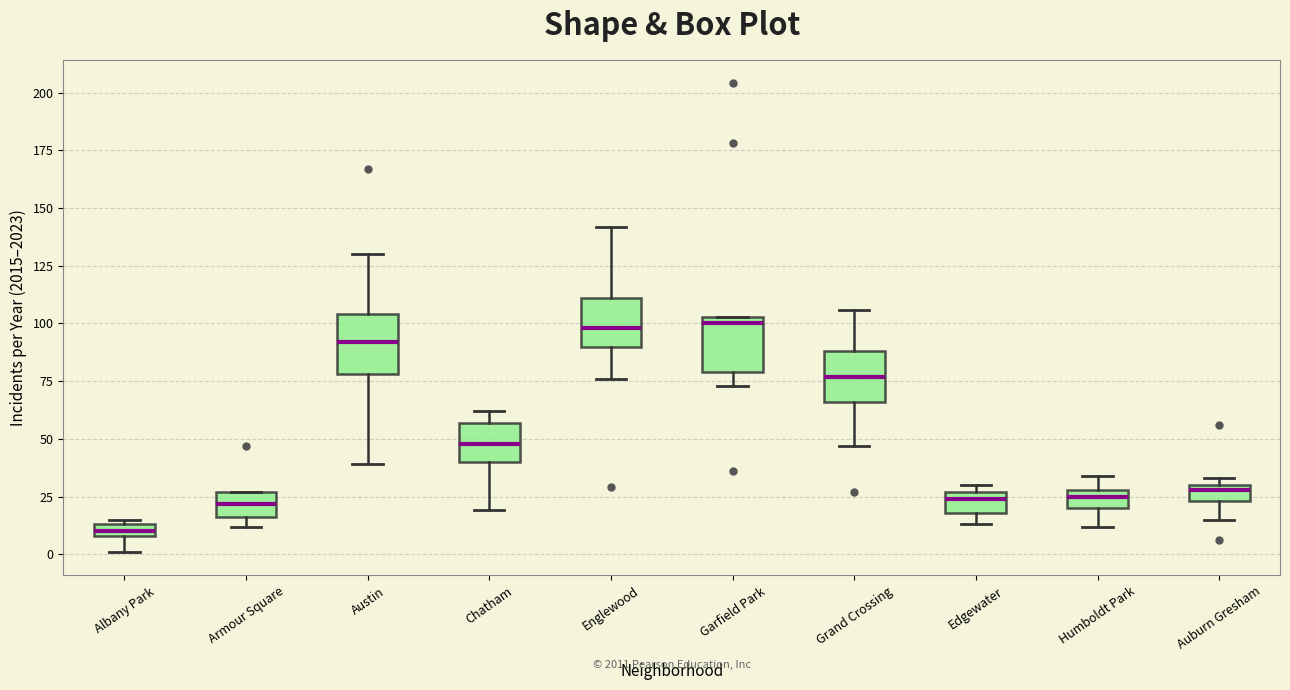

Where is the upper edge of the box for Austin on the y-axis? The values are not printed on the chart, so give them approximately, as read against the axis.

105